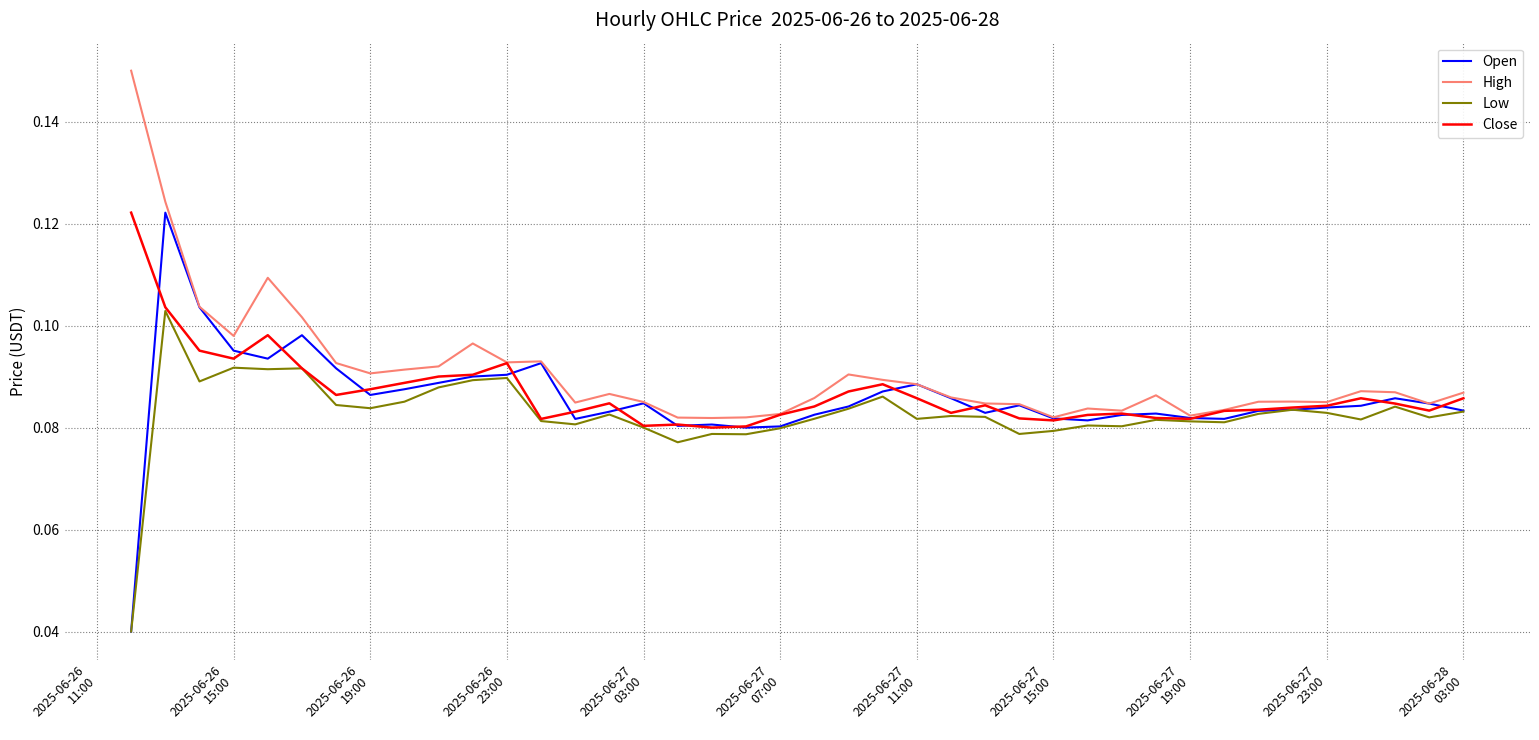

How many distinct data groups are displayed?

4